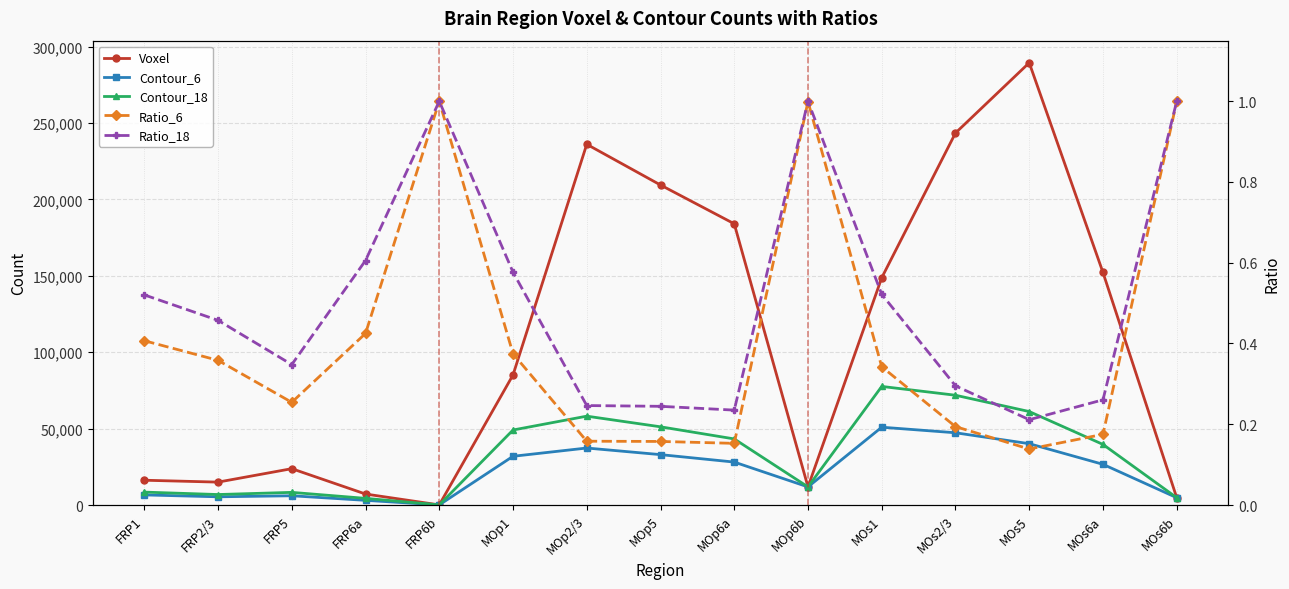

What are all the series names shown in the legend?

Voxel, Contour_6, Contour_18, Ratio_6, Ratio_18